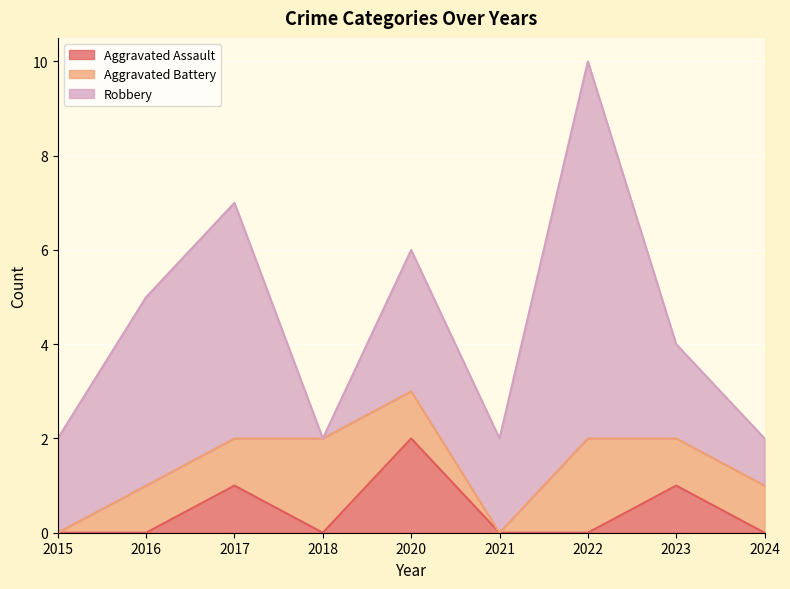

What is the average value of the Robbery series?

3